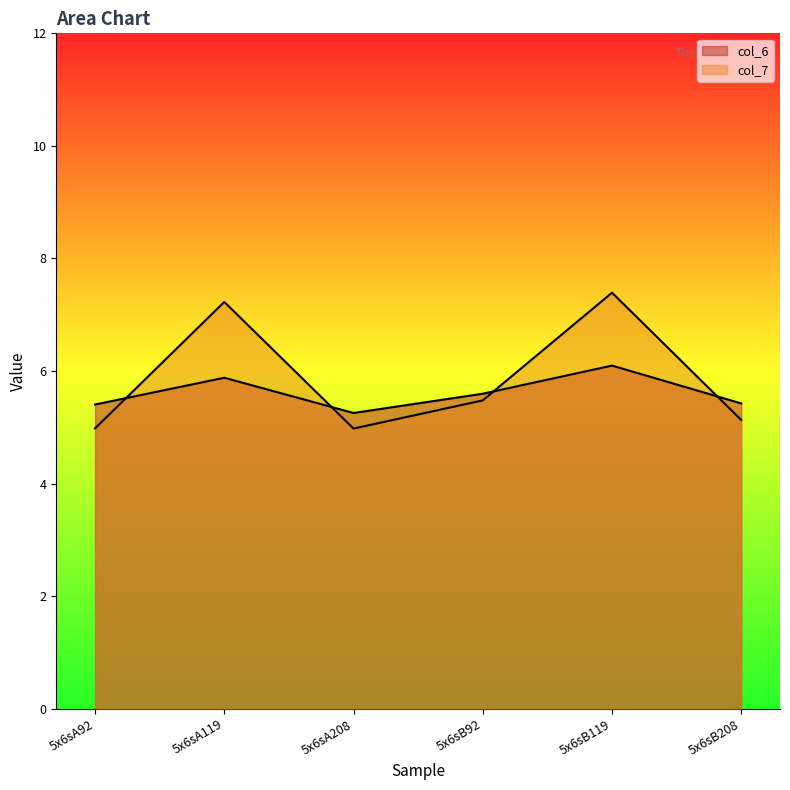

What is the spread (max minus min) of values at 5x6sA92?

0.4